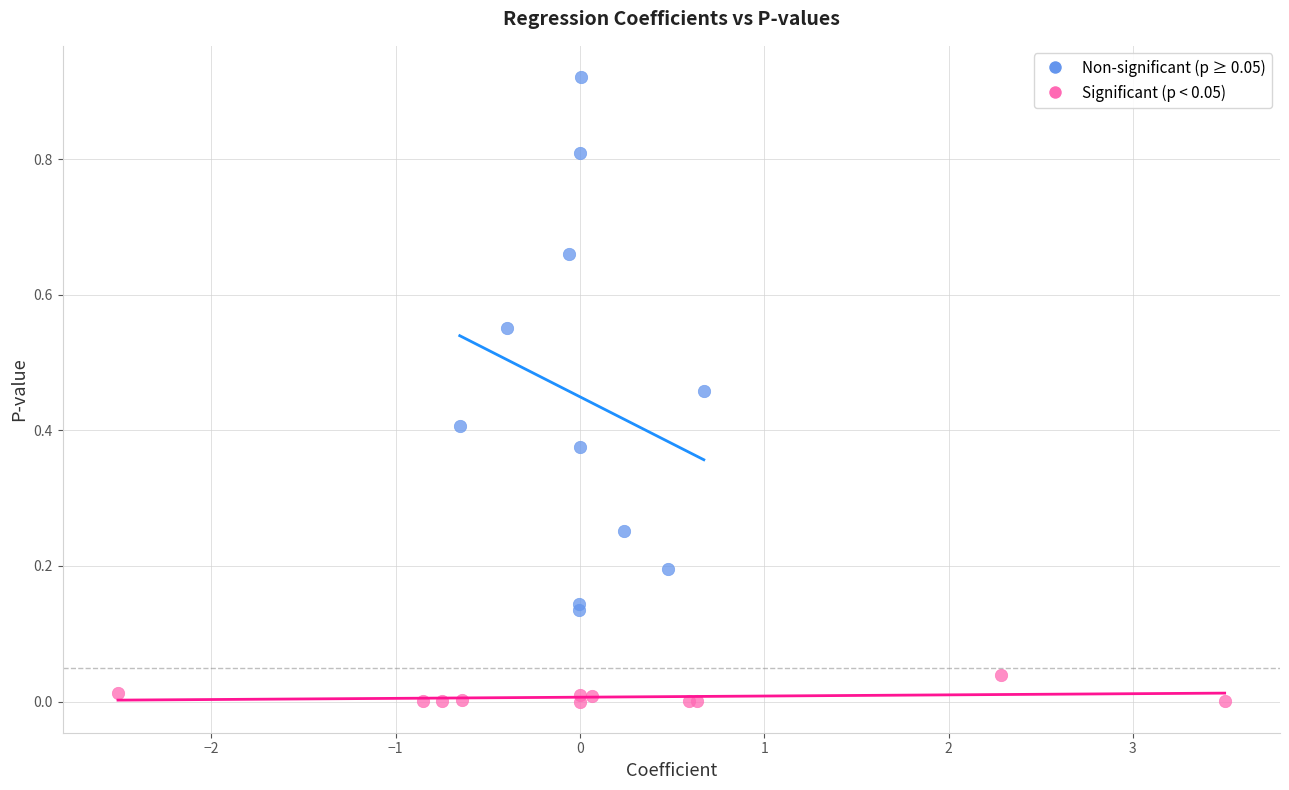

Which series reaches the maximum Y coordinate?

Non-significant (p ≥ 0.05)